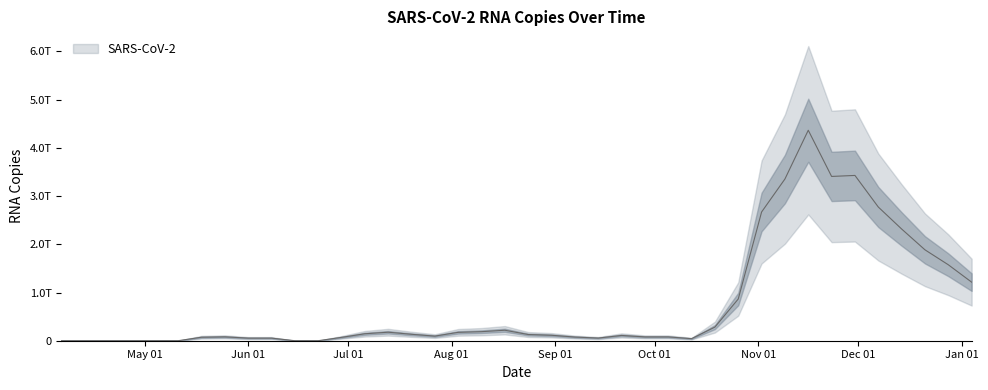

Reading left to right, transcribe all the data shown in this chart.

0.0	0.0	0.0	0.0	0.0	0.0	72474710239.1	80368160089.4	54110266599.7	54110266599.7	0.0	0.0	69571012880.3	144400627637.5	176452739023.0	133238959249.1	96033820881.6	173730858004.4	187860215118.2	217382666486.4	128574300929.7	113227817611.1	76081858725.7	55141075774.1	109328852375.7	79327883503.2	79327883503.2	42775377893.8	282870948845.8	865516701460.0	2670151853042.2	3354691376195.1	4365935440773.4	3407862252318.2	3428786080656.0	2773609311055.8	2317605078836.0	1885605816882.1	1575637035220.5	1214948958523.5